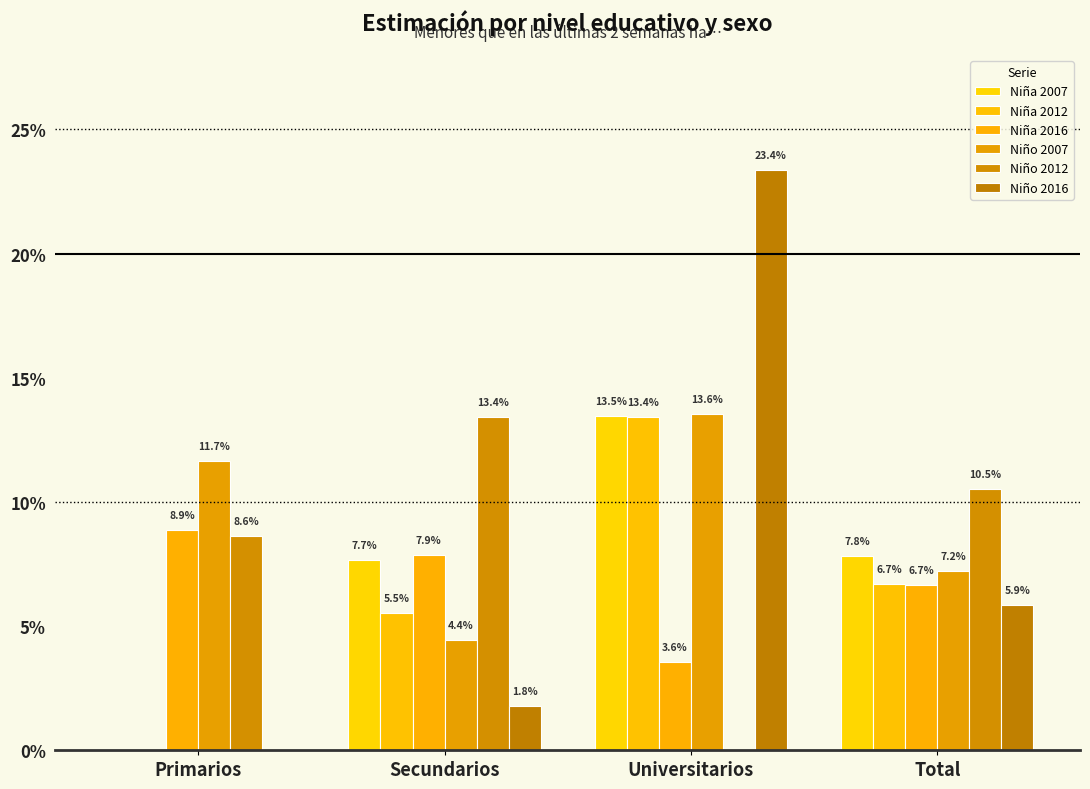

What is the label of the 4th bar from the right?

Primarios